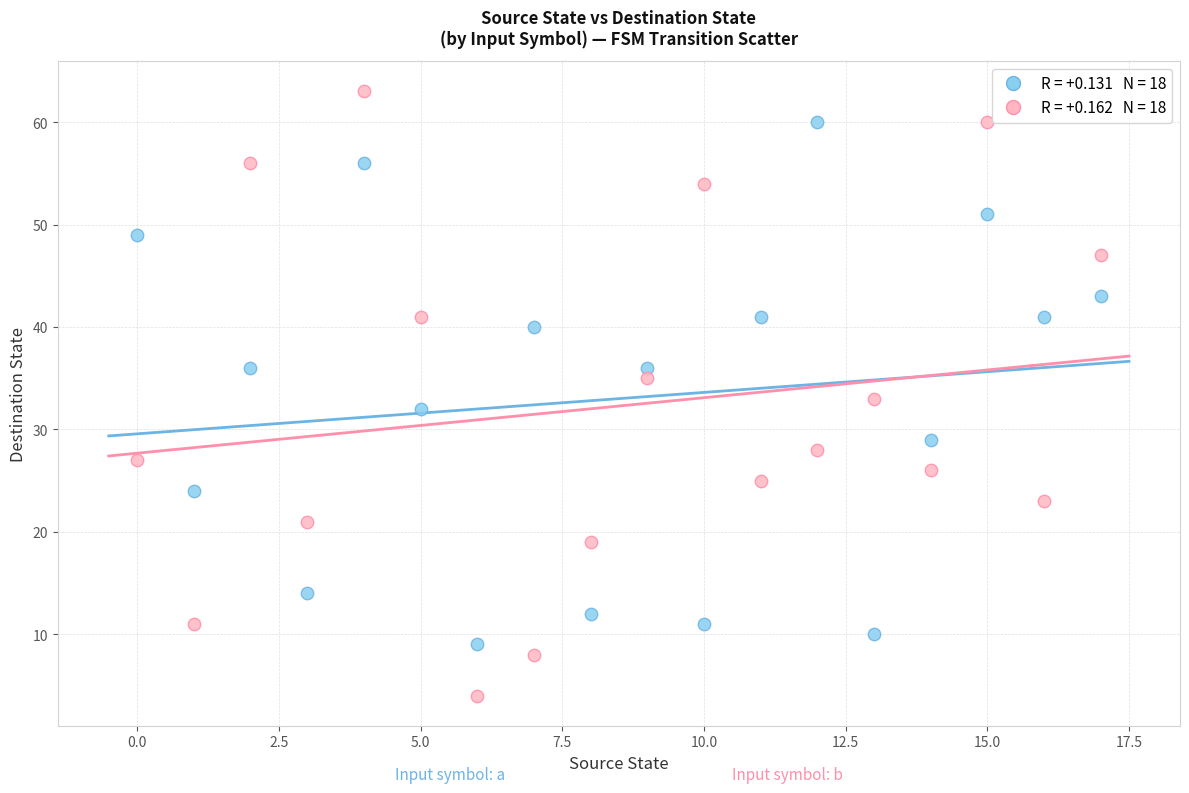

Across all data points, what is the range of Y values (max minus min)?

59